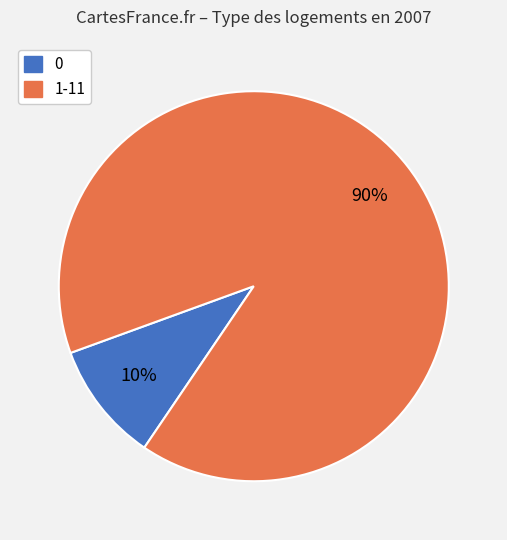

Does any single category account for the majority?

Yes